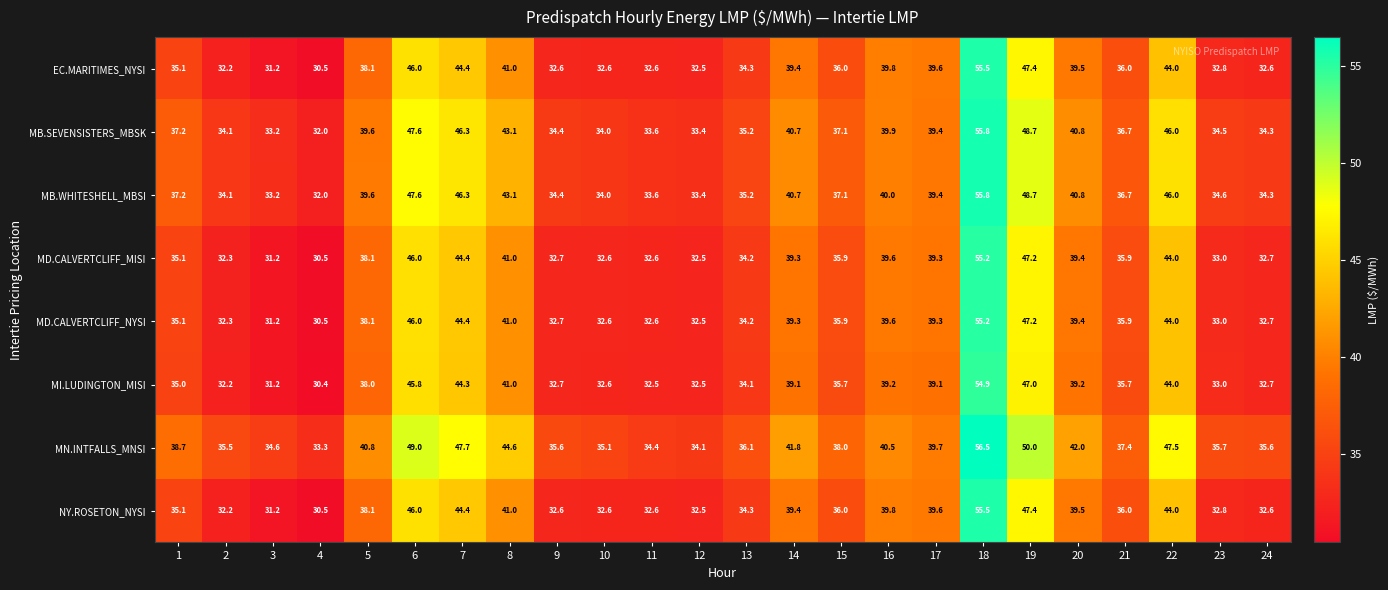

What is the minimum value shown in the chart?

30.4